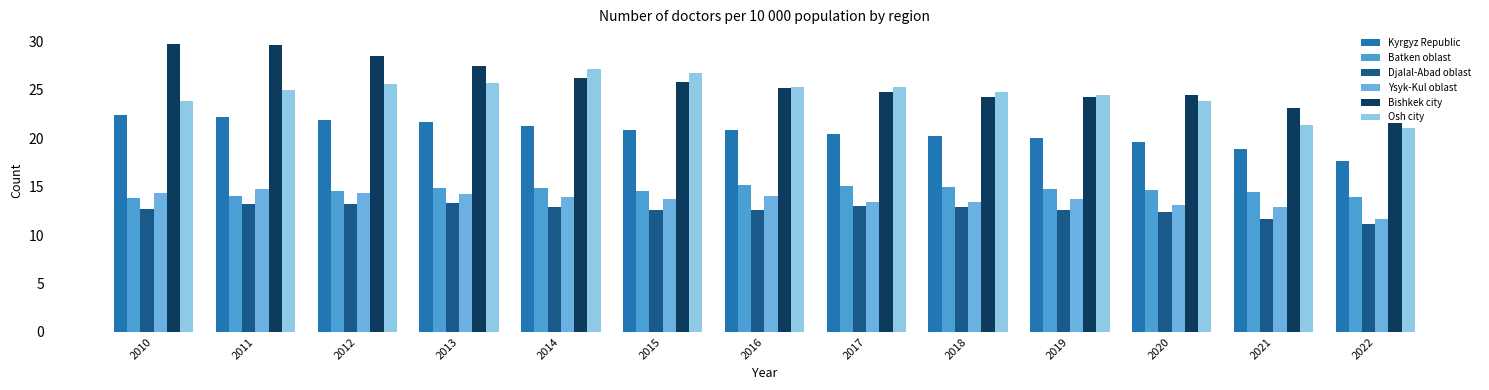

Reading left to right, extract all data points from this chart.

Kyrgyz Republic: 22.4	22.2	21.9	21.7	21.3	20.8	20.9	20.4	20.2	20.0	19.6	18.9	17.6
Batken oblast: 13.9	14.1	14.6	14.9	14.9	14.6	15.2	15.1	15.0	14.8	14.7	14.5	13.9
Djalal-Abad oblast: 12.7	13.2	13.2	13.3	12.9	12.6	12.6	13.0	12.8	12.6	12.4	11.7	11.2
Ysyk-Kul oblast: 14.3	14.8	14.4	14.3	13.9	13.7	14.0	13.4	13.4	13.7	13.2	12.8	11.6
Bishkek city: 29.8	29.6	28.5	27.5	26.2	25.8	25.2	24.8	24.2	24.2	24.5	23.1	21.6
Osh city: 23.8	25.0	25.6	25.8	27.2	26.7	25.3	25.3	24.7	24.5	23.8	21.4	21.0